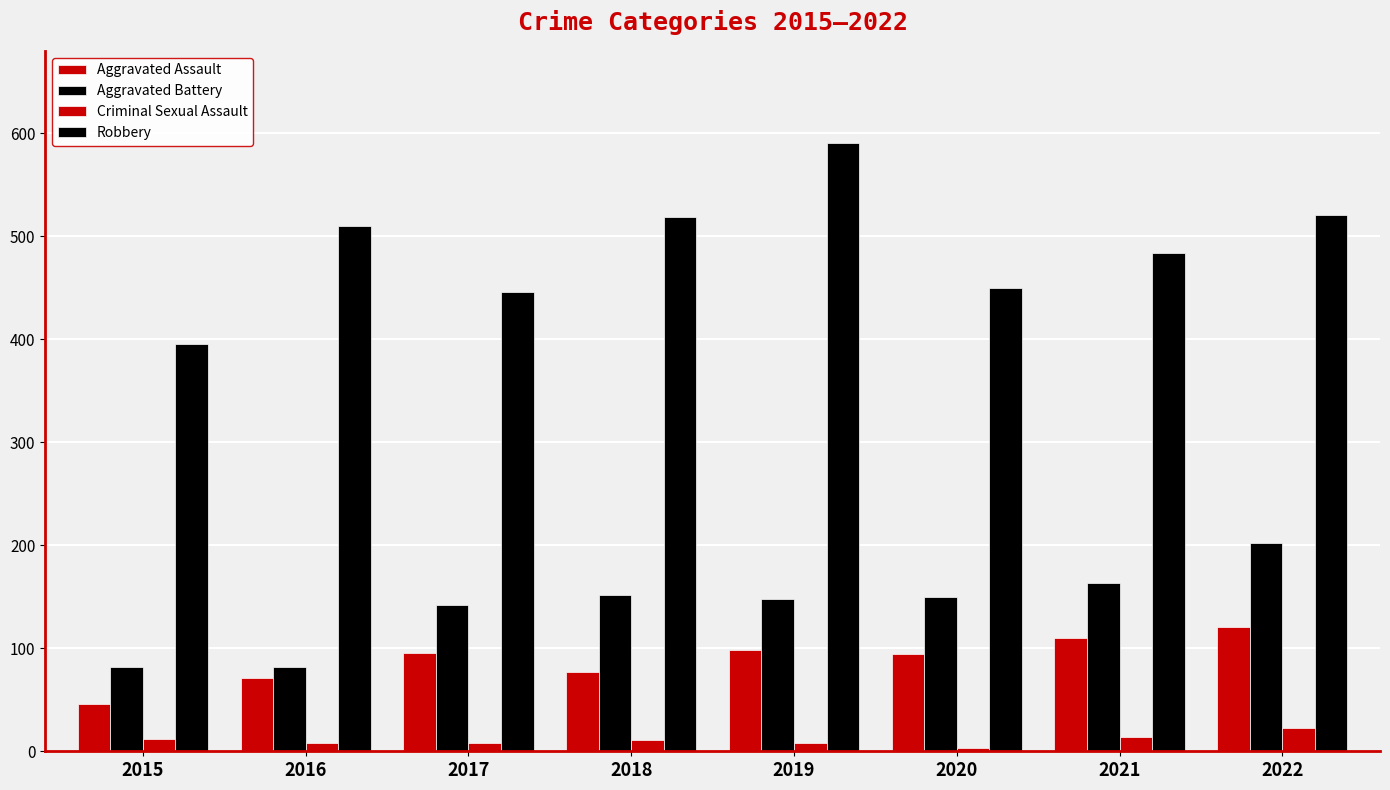

Rank the series at 2020 from highest to lowest value.

Robbery, Aggravated Battery, Aggravated Assault, Criminal Sexual Assault